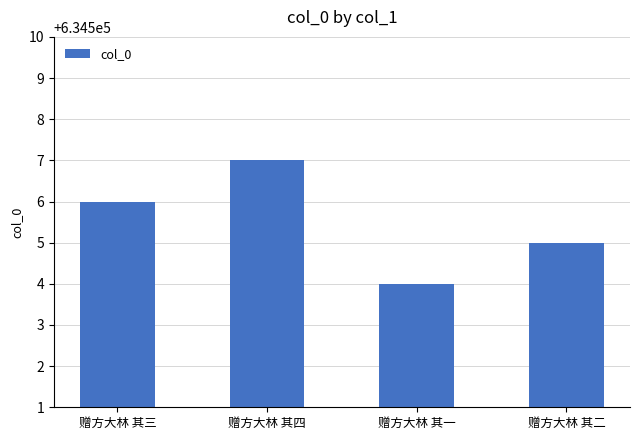

What is the average value?

634506